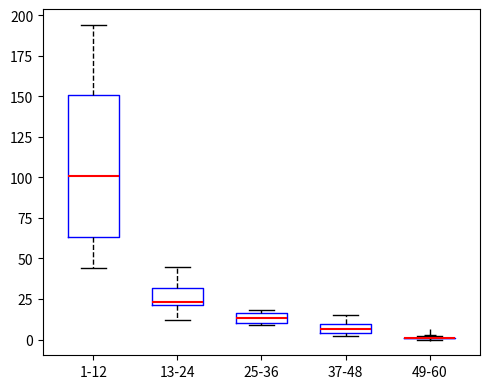

Which box is the tallest, from its lower edge to its upper edge?

1-12